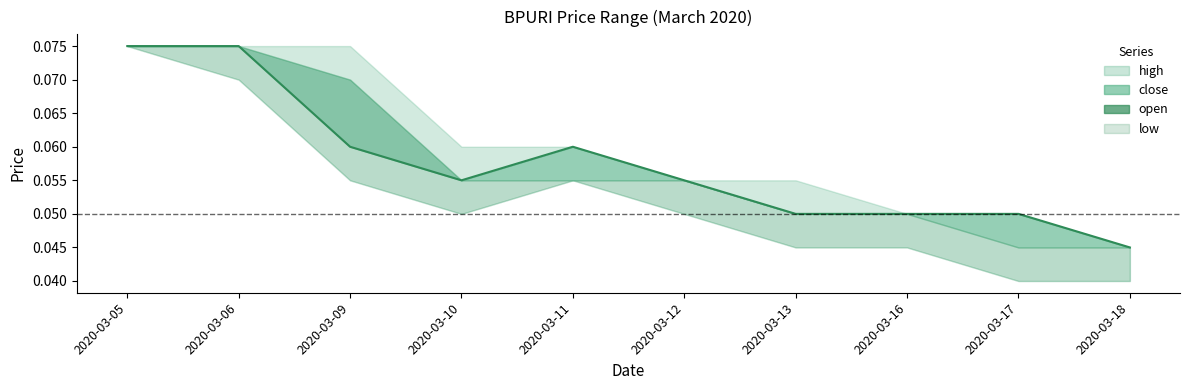

At which label is the value closest to 0?

2020-03-18